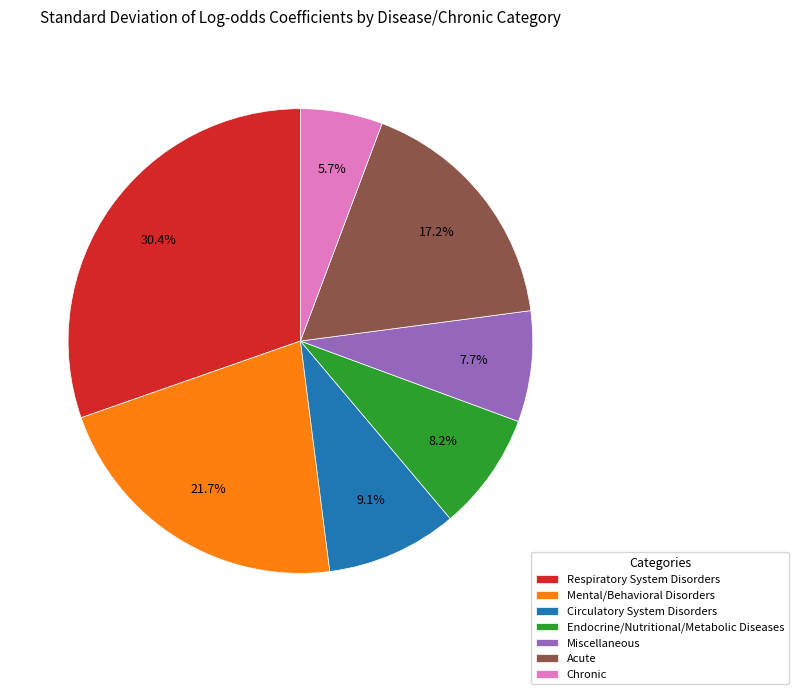

To the nearest percent, what percentage of the pie is Endocrine/Nutritional/Metabolic Diseases?

8%